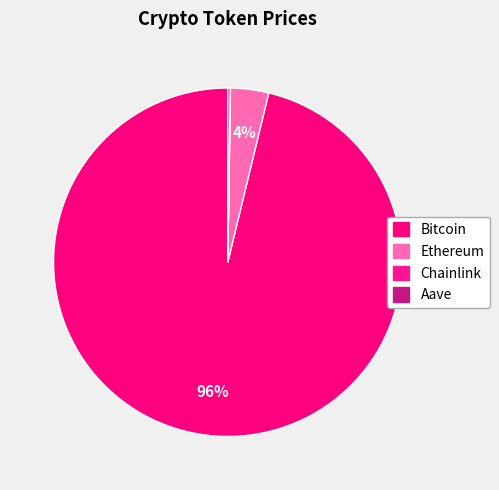

Rank the categories by value from highest to lowest.

Bitcoin, Ethereum, Aave, Chainlink